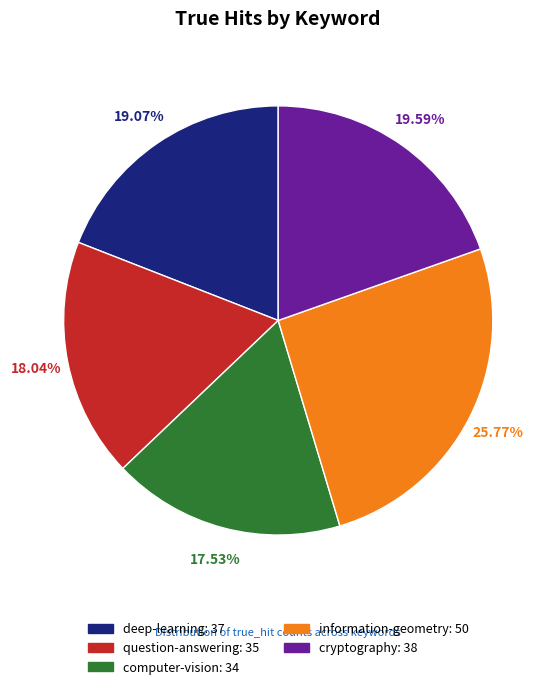

Is it true that information-geometry is 33% of the pie?

False